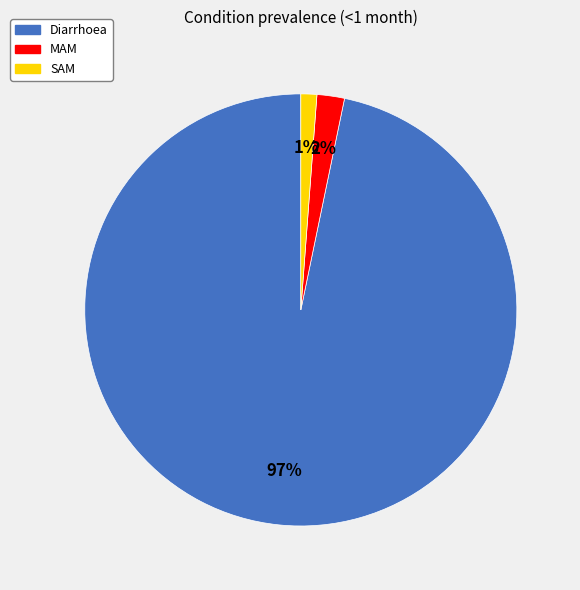

To the nearest percent, what is the average slice percentage?

33%